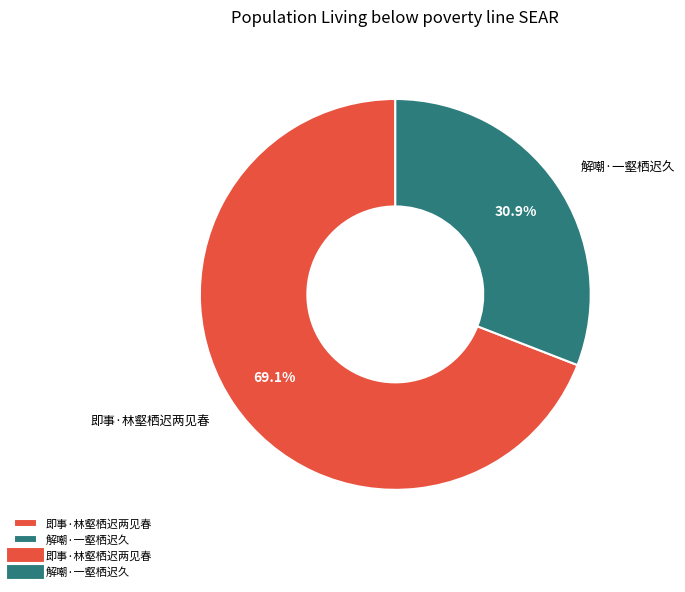

To the nearest percent, what portion does 即事·林壑栖迟两见春 represent?

69%